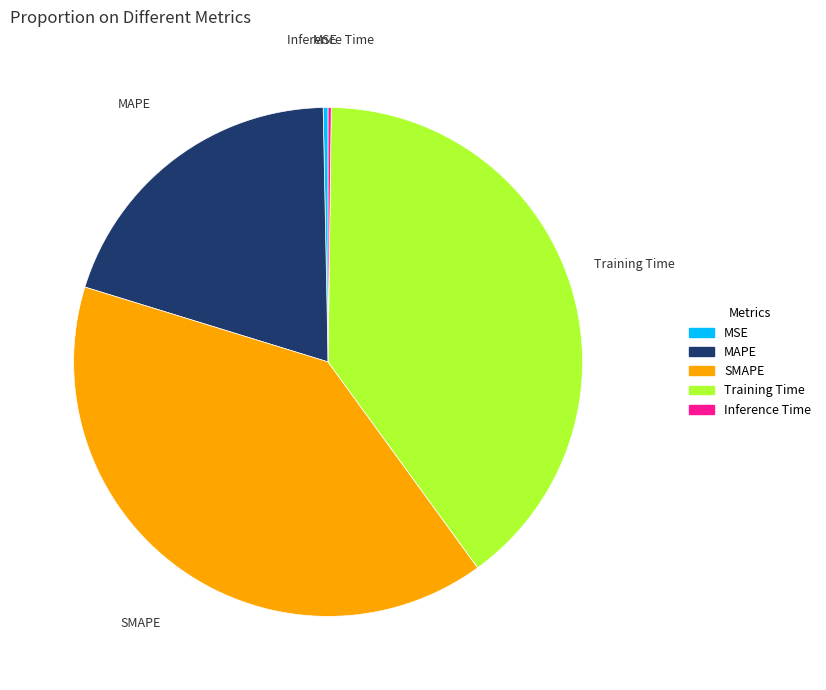

The SMAPE slice represents 40% of the pie. True or false?

True